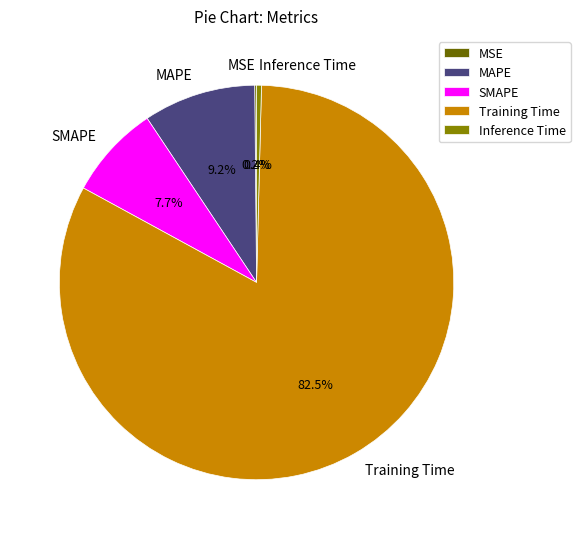

Which category accounts for the majority?

Training Time